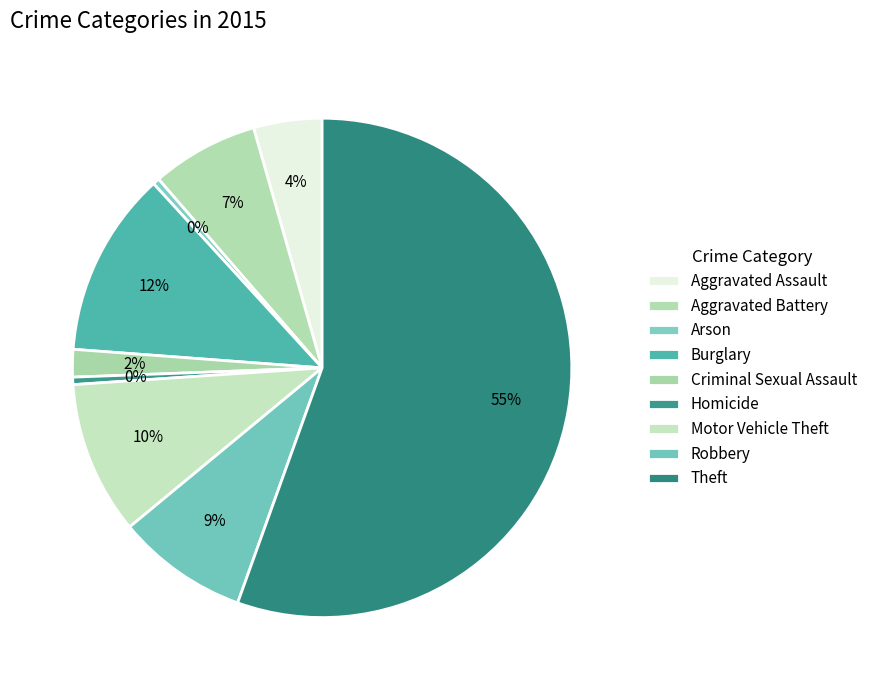

To the nearest percent, what is the difference between the largest and smallest slice percentages?

55%